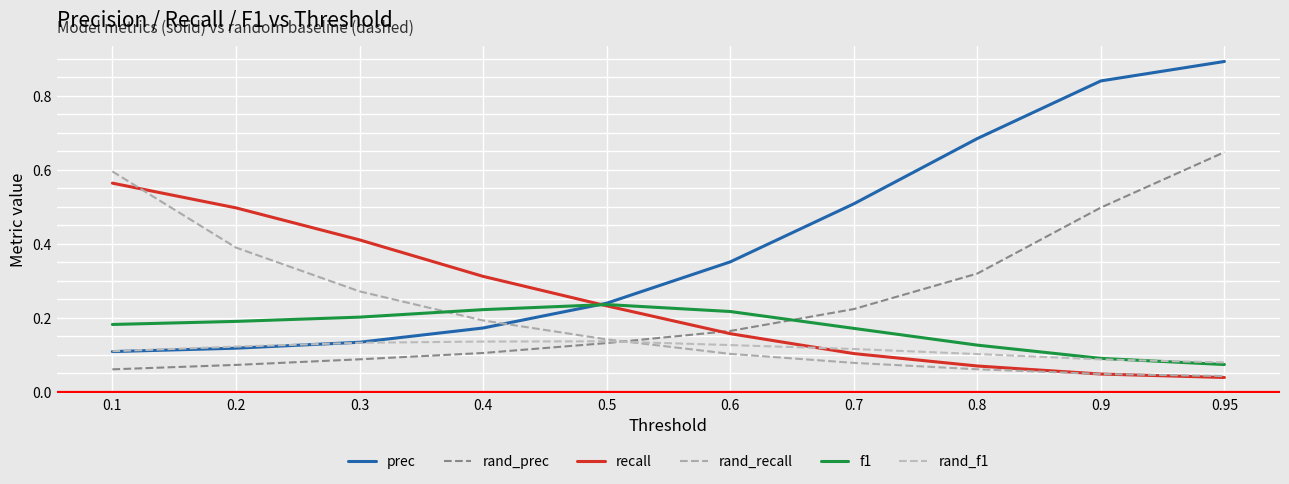

Count the f1 values in the range 0 to 1.

10